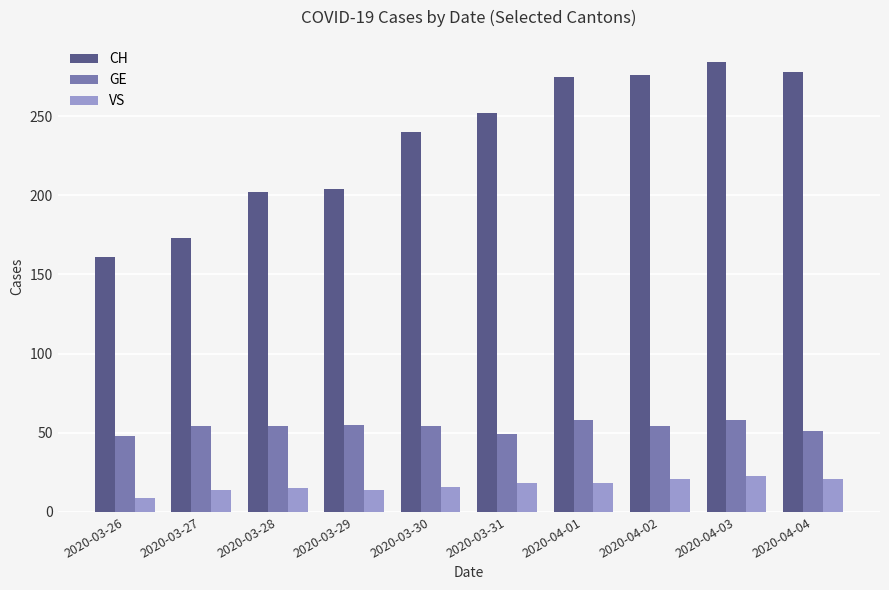

At how many categories does at least one series exceed 98?

10